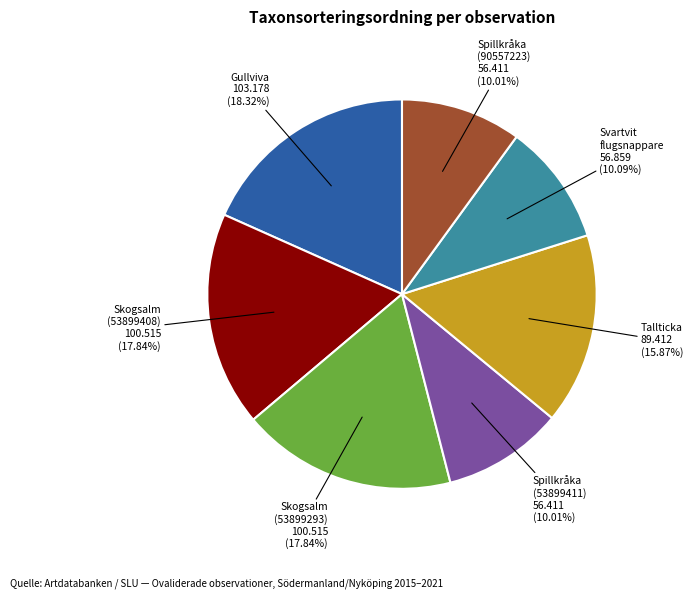

Is there any slice that represents more than half of the pie?

No